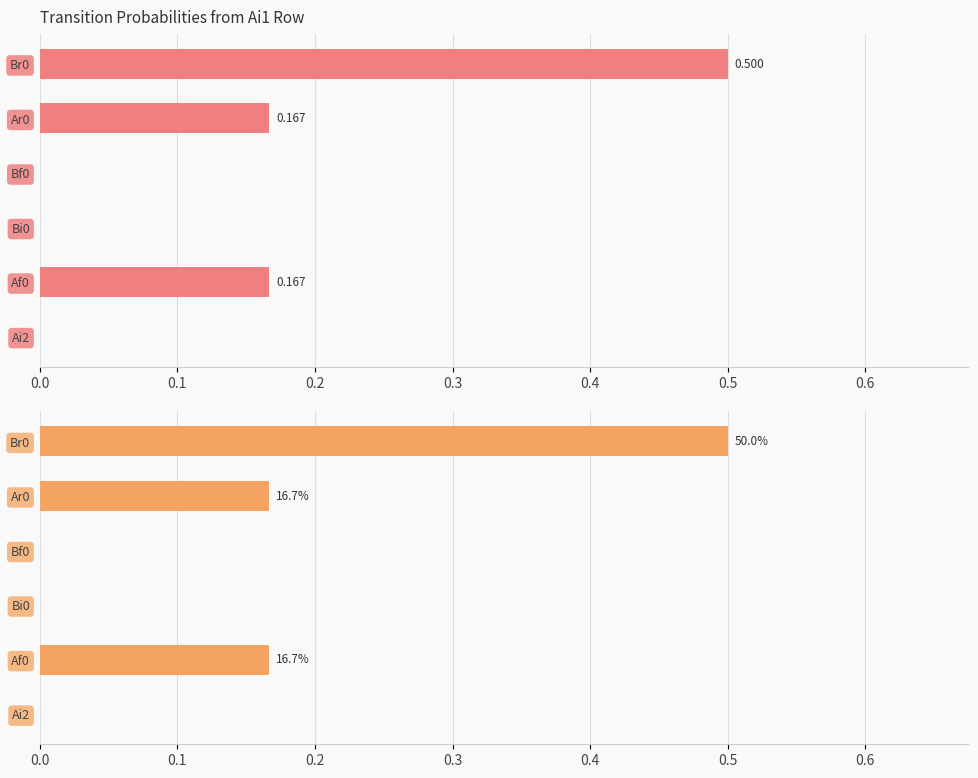

What is the total value across all series at Ar0?

0.3